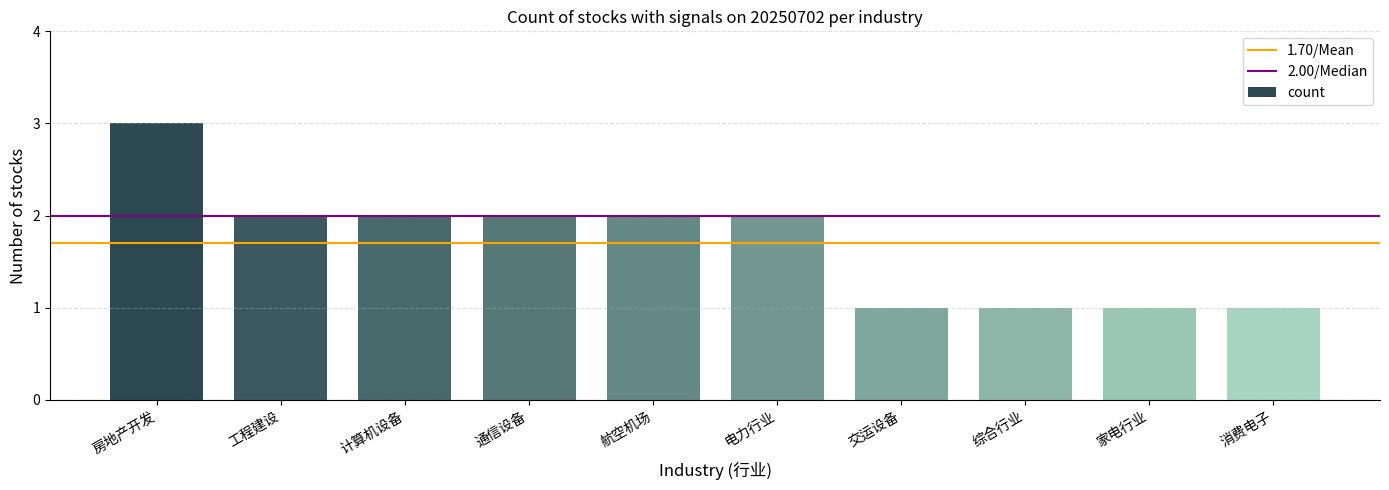

At which category does the chart reach its peak across all series?

房地产开发